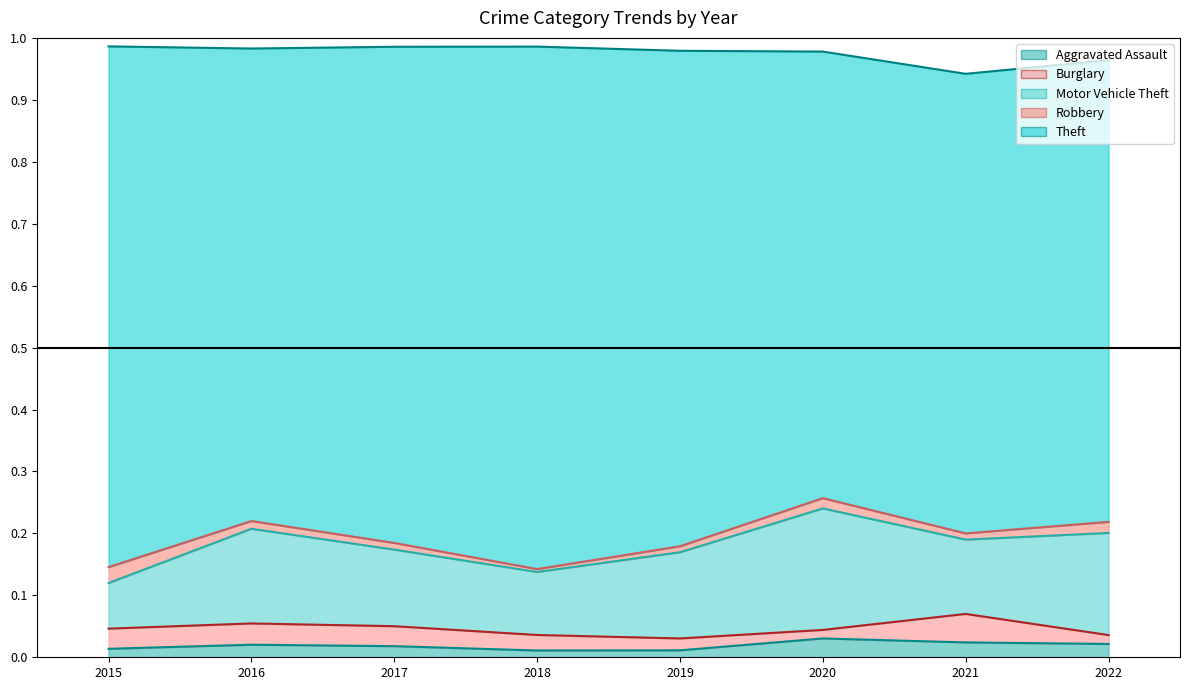

Rank the series by their maximum value, from highest to lowest.

Theft (line), Robbery (line), Motor Vehicle Theft (line), Burglary (line), Aggravated Assault (line)